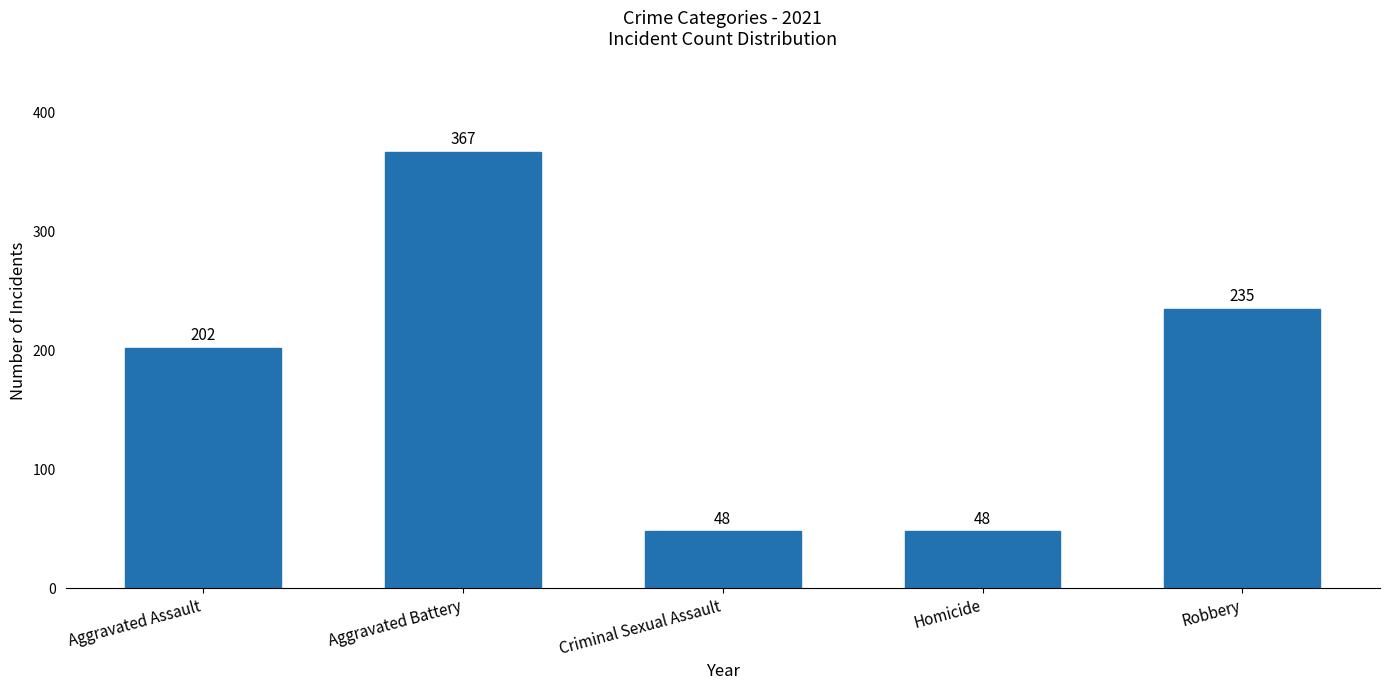

Count the number of categories in the chart.

5